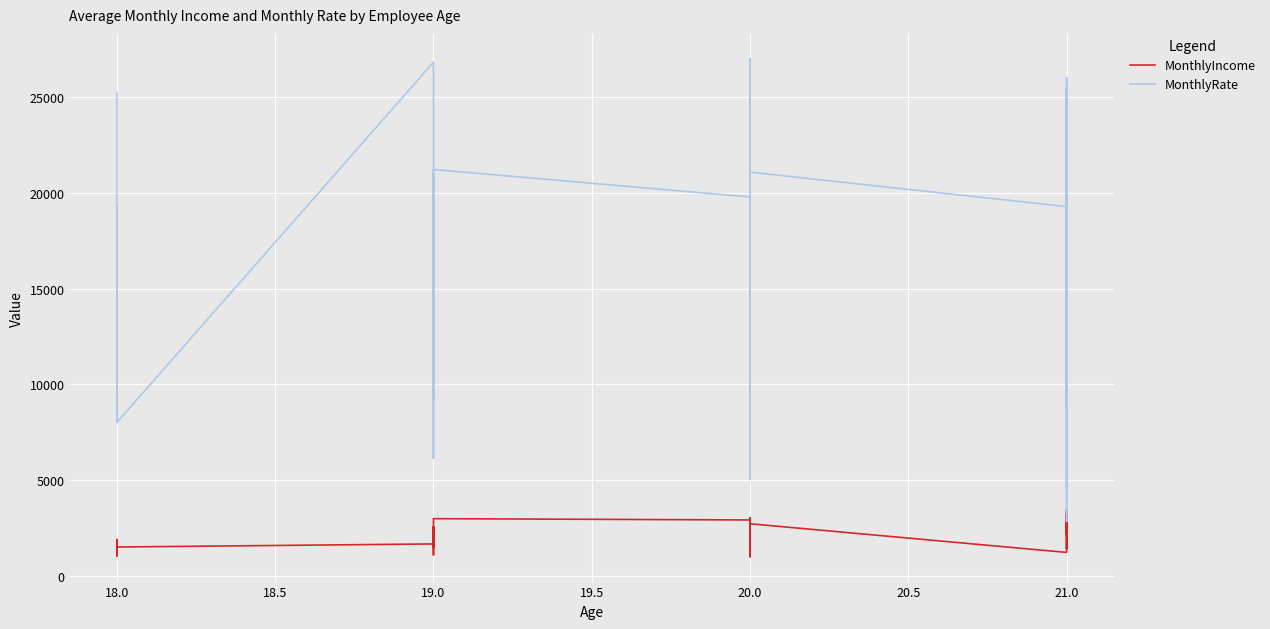

What is the difference between the highest and lowest values at 20?

20008